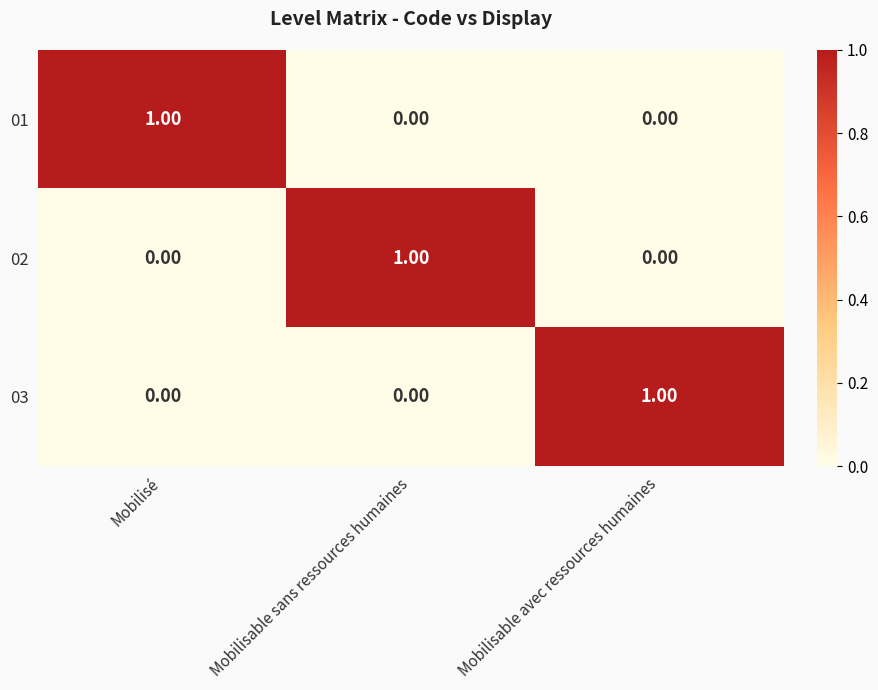

How many data points does each series have?

3